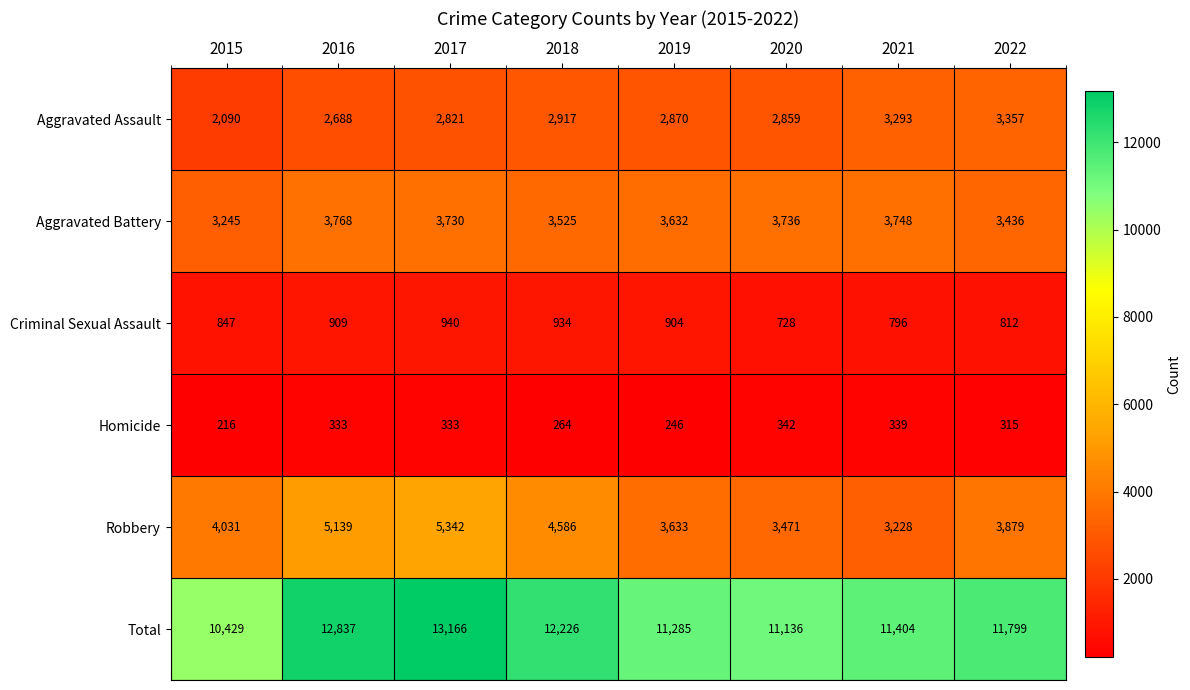

At which category is the sum across all series the highest?

2017